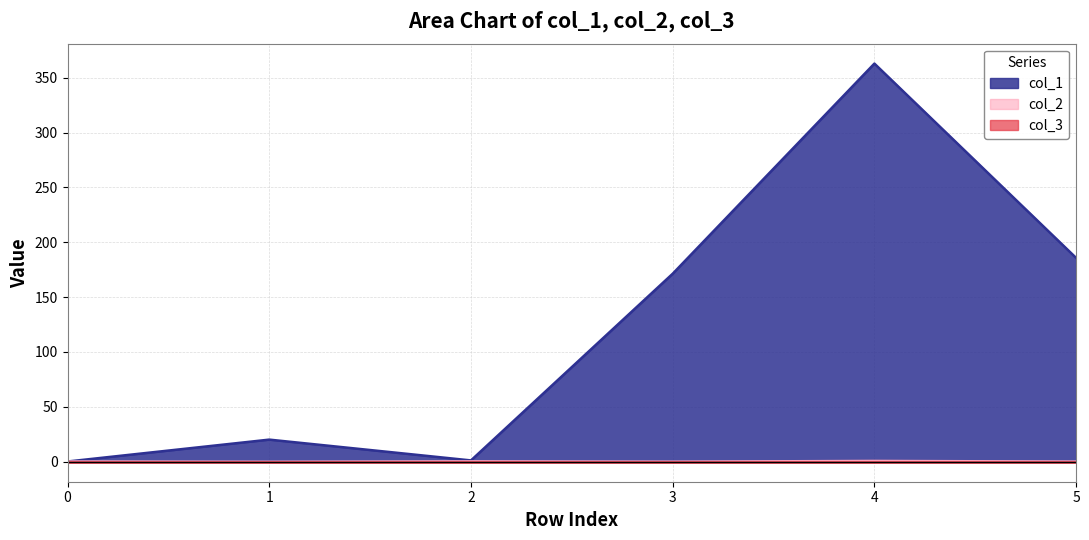

What is the sum of all col_2 values?

0.1